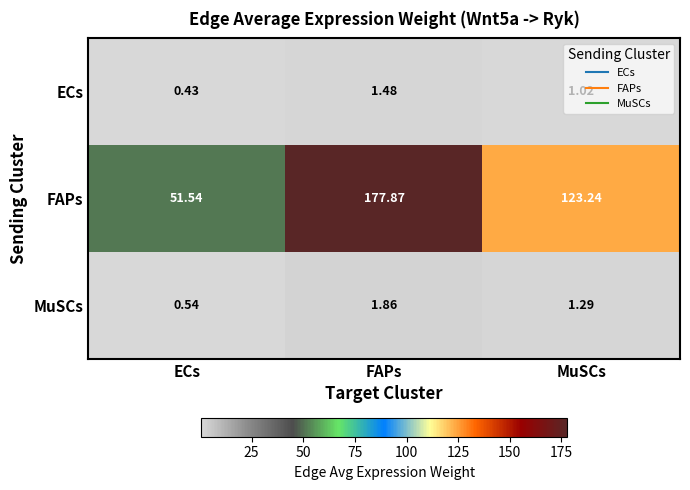

Where does the ECs series first go above 1?

FAPs